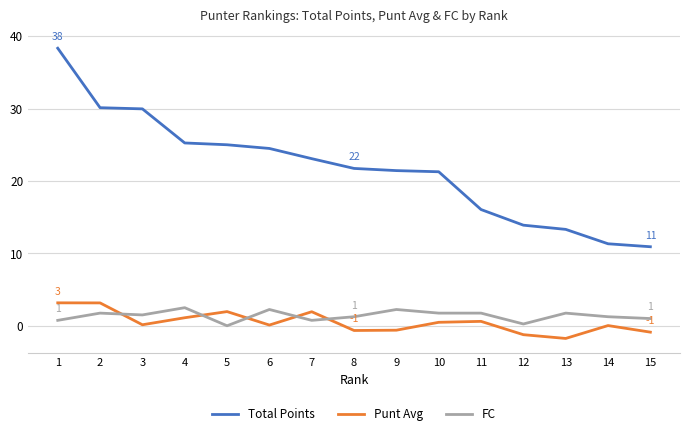

At how many categories does at least one series exceed 17?

10